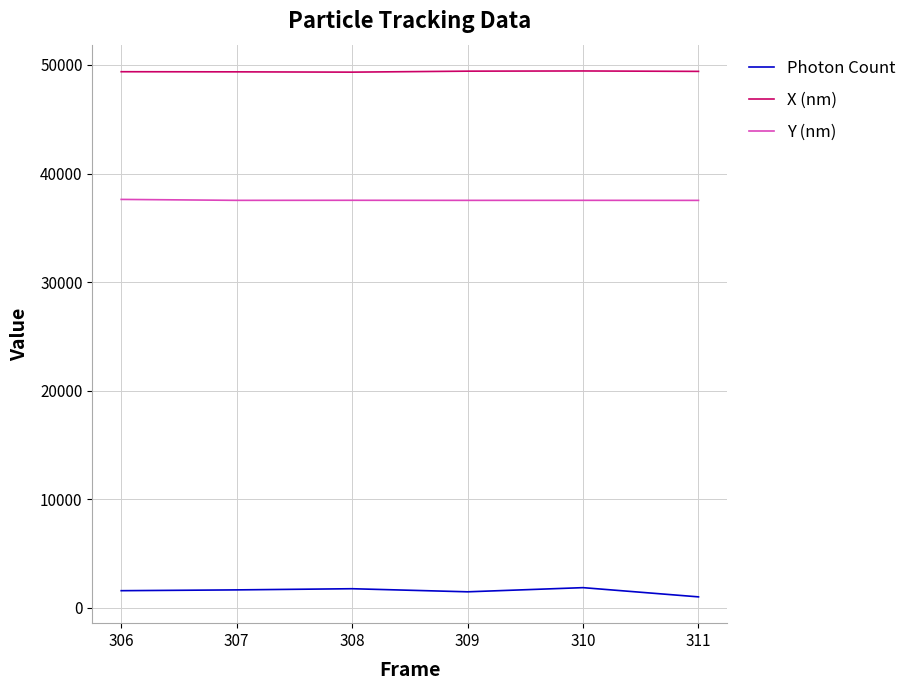

True or false: X (nm) and Y (nm) cross at least once.

False